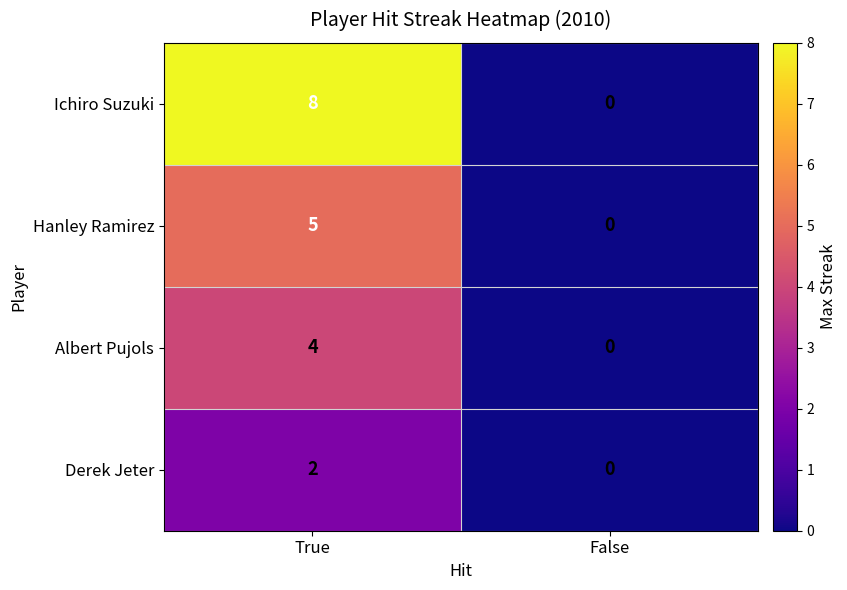

Between True and False, which series saw the biggest shift?

Ichiro Suzuki